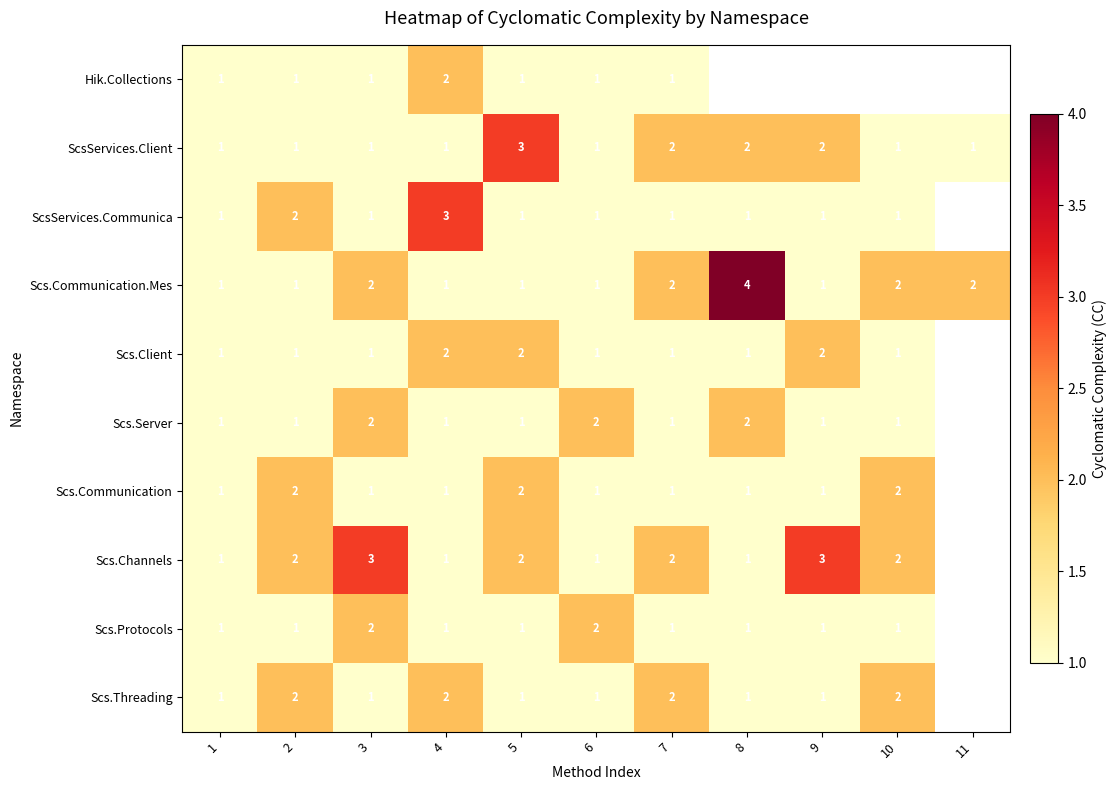

How many values in the Scs.Communication series exceed 1?

3